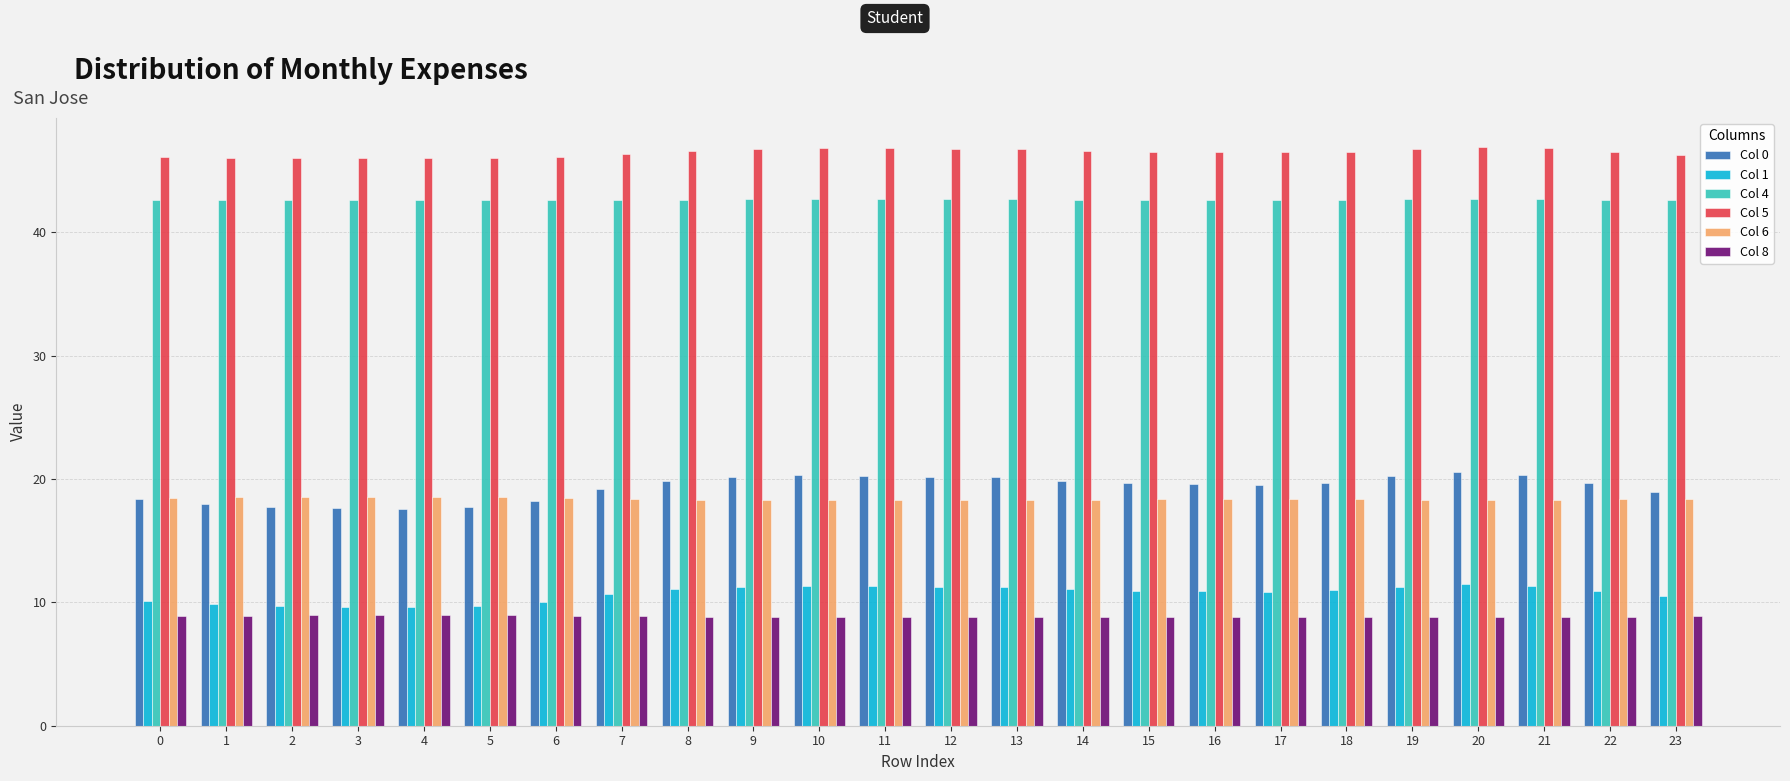

What is the difference between the Col 1 values at 0 and 2?

0.4